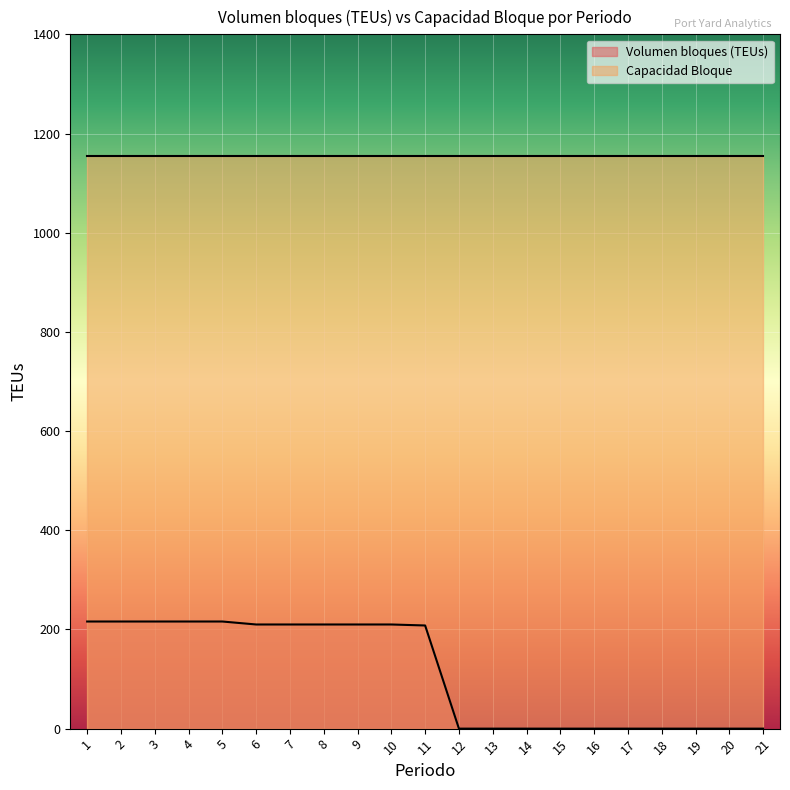

Which series has the largest total across all categories?

Capacidad Bloque